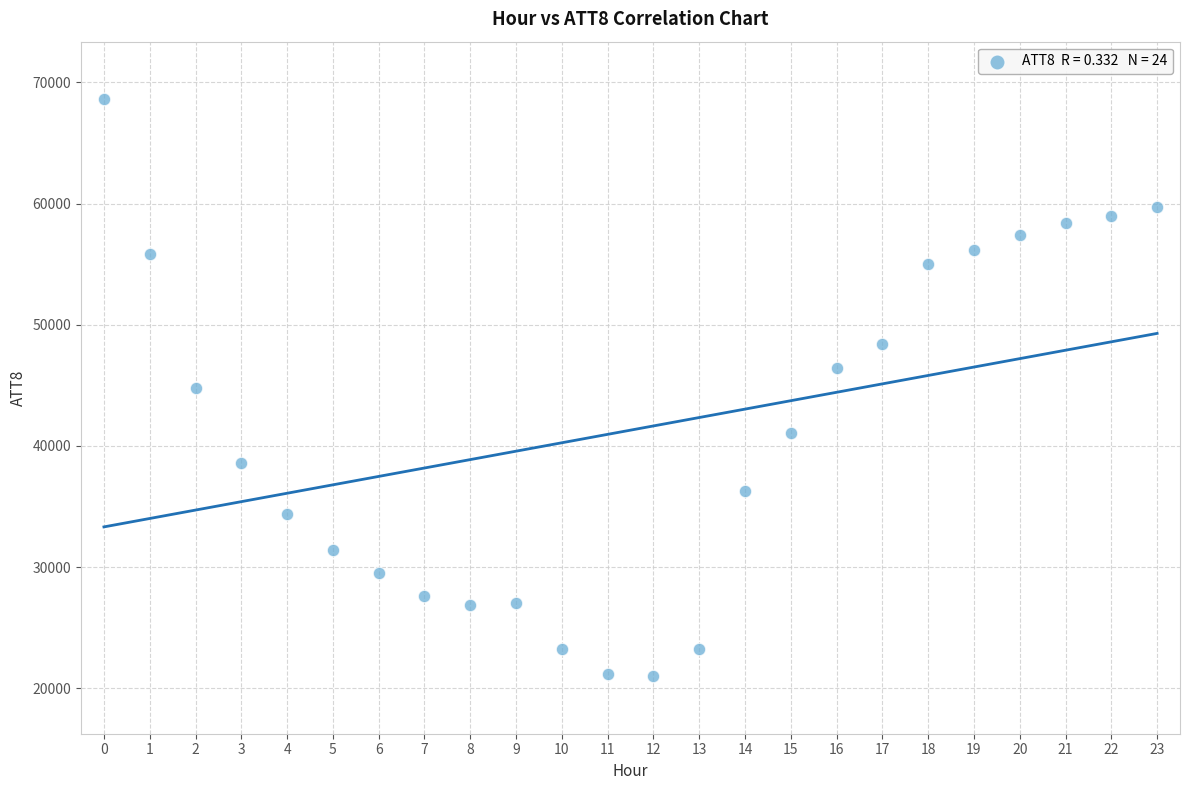

What is the range of Y values (max minus min)?

47600